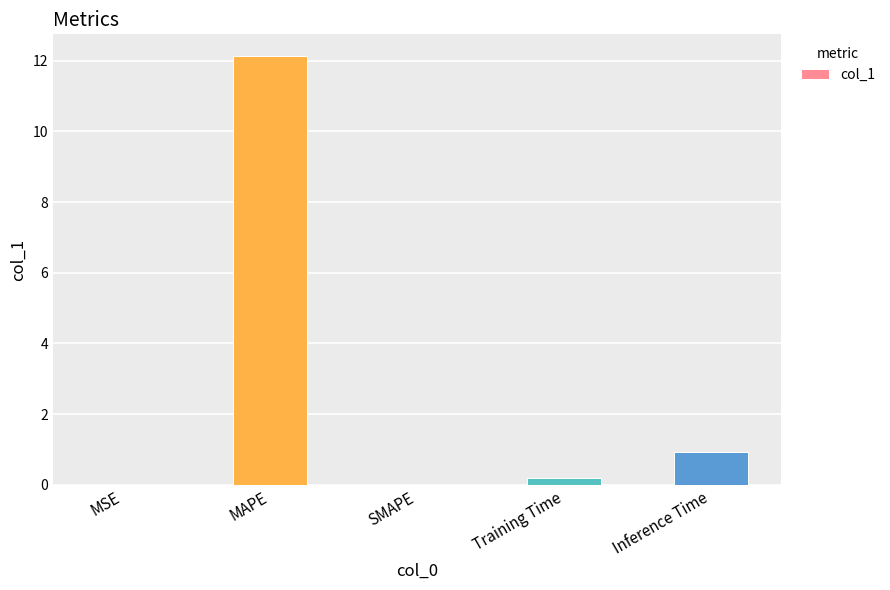

Which category has the highest value across all series?

MAPE